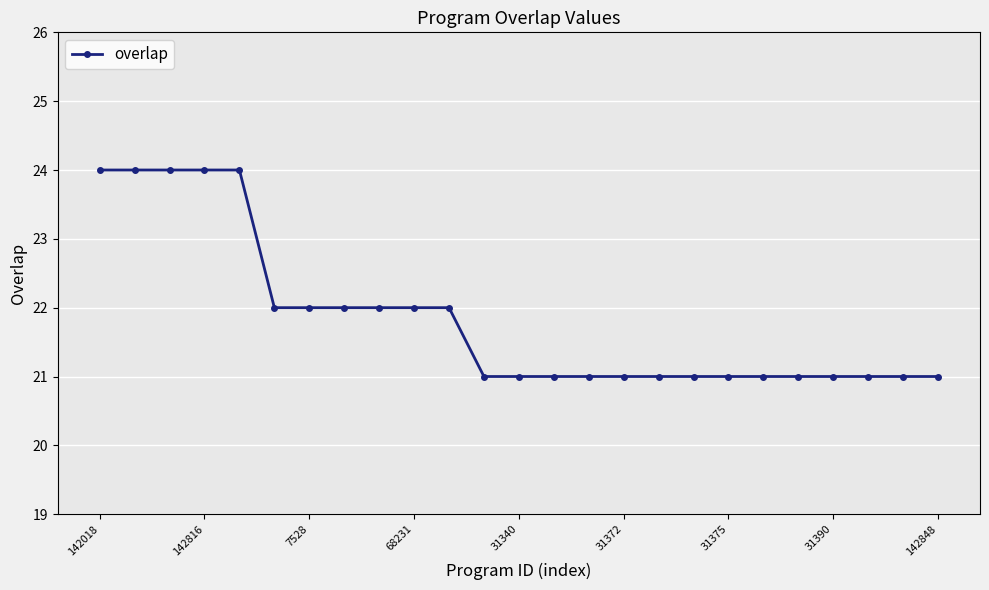

What is the smallest value displayed?

21